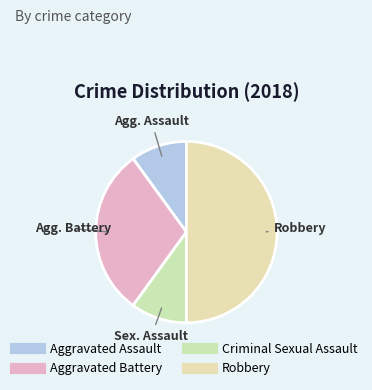

Is it true that Aggravated Assault is 10% of the pie?

True